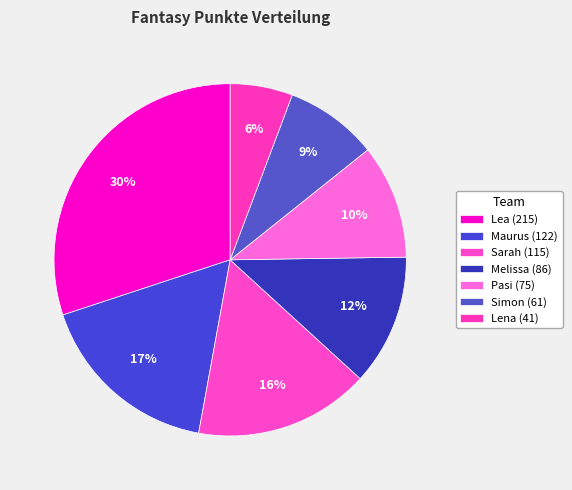

How many slices are in this pie chart?

7